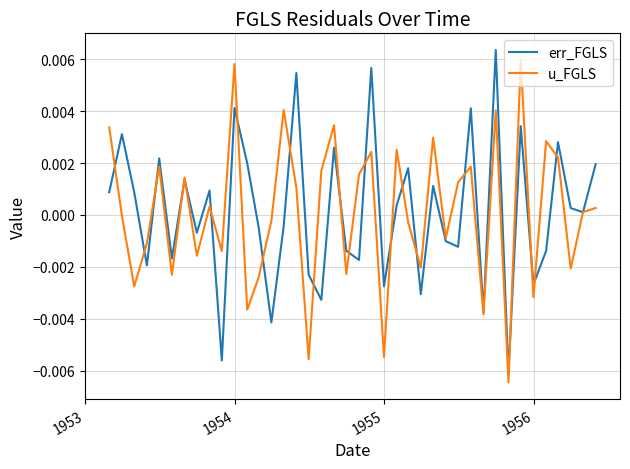

Does the chart have visible grid lines?

Yes